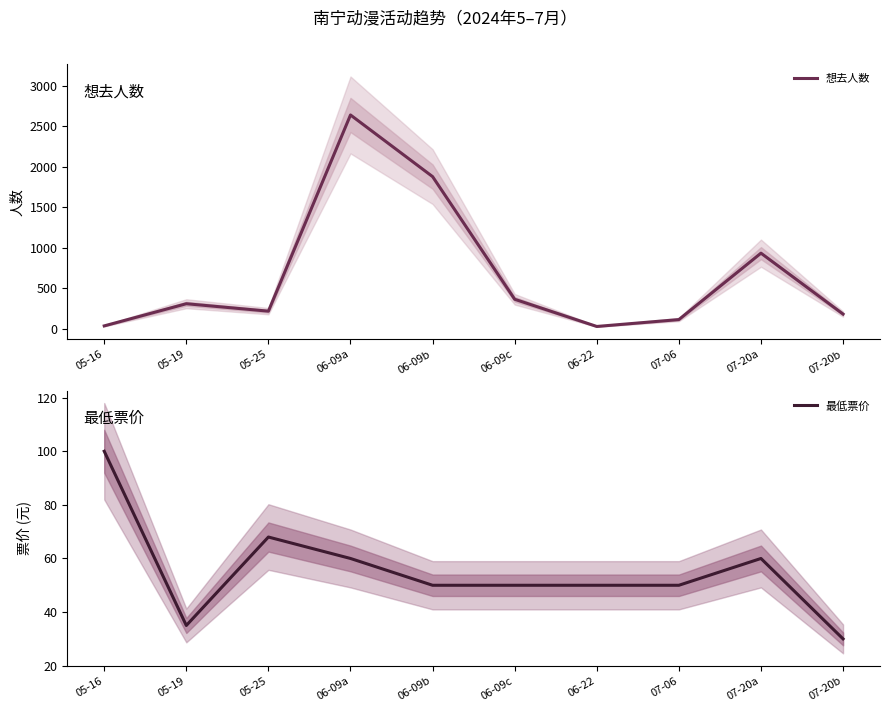

True or false: 最低票价 and 想去人数 cross at least once.

True